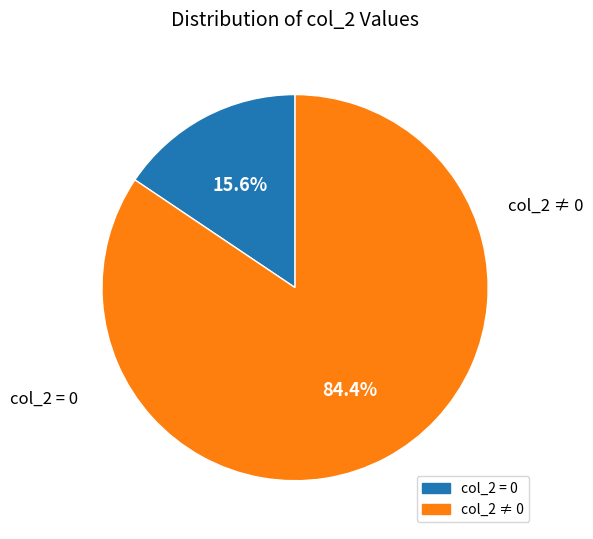

Is there a majority slice in this chart?

Yes